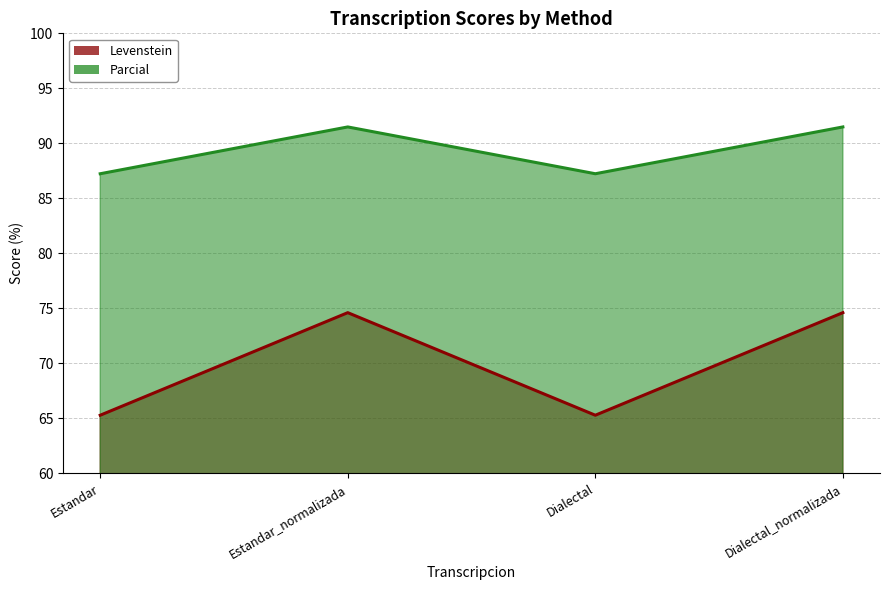

True or false: Levenstein and Parcial cross at least once.

False